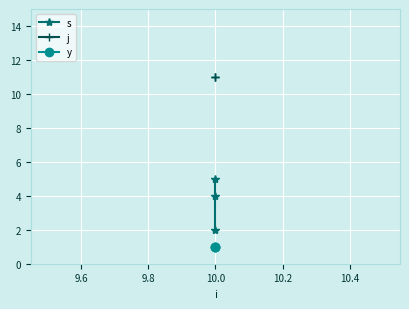

Between 9.6 and 9.4, which is larger?

9.6